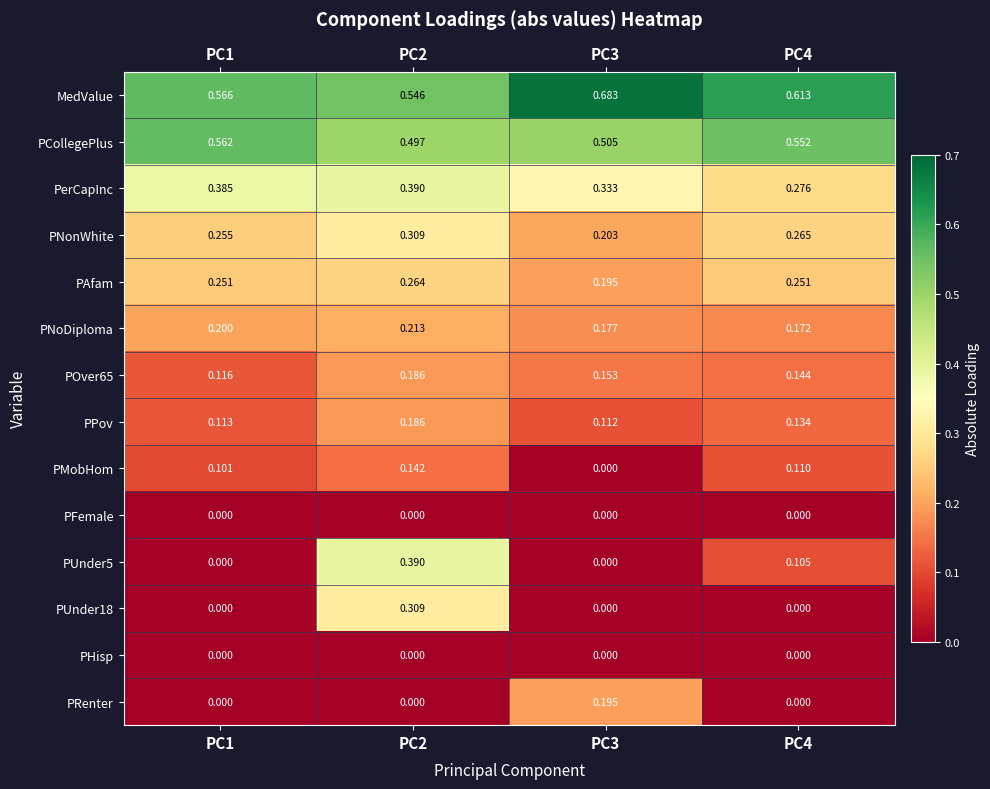

Is the value of PPov at PC4 greater than the value of PRenter at PC2?

Yes